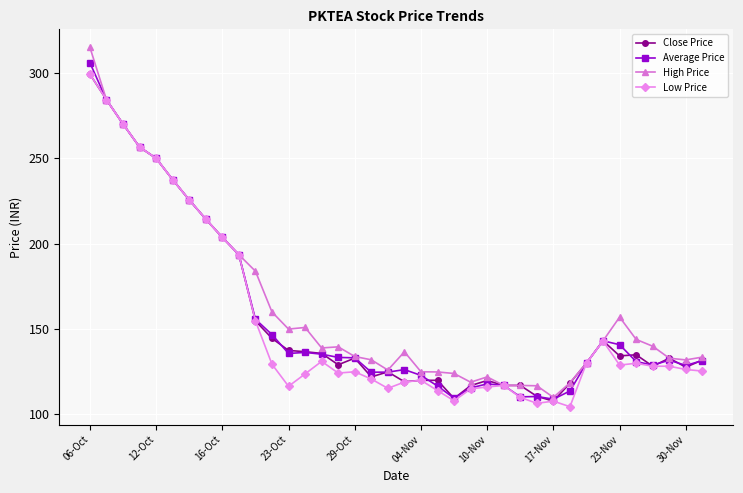

What is the difference between the second highest and minimum values in the High Price series?

174.3